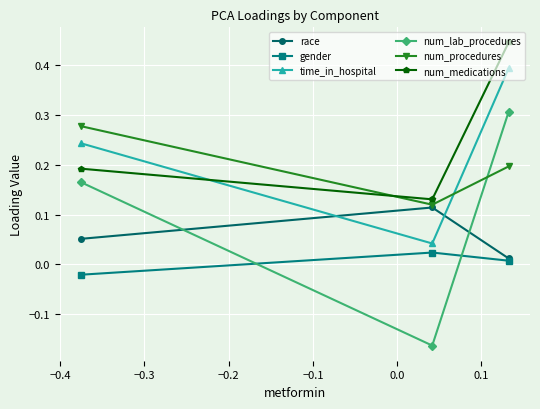

List the series in order of their peak value, lowest first.

gender, race, num_procedures, num_lab_procedures, time_in_hospital, num_medications